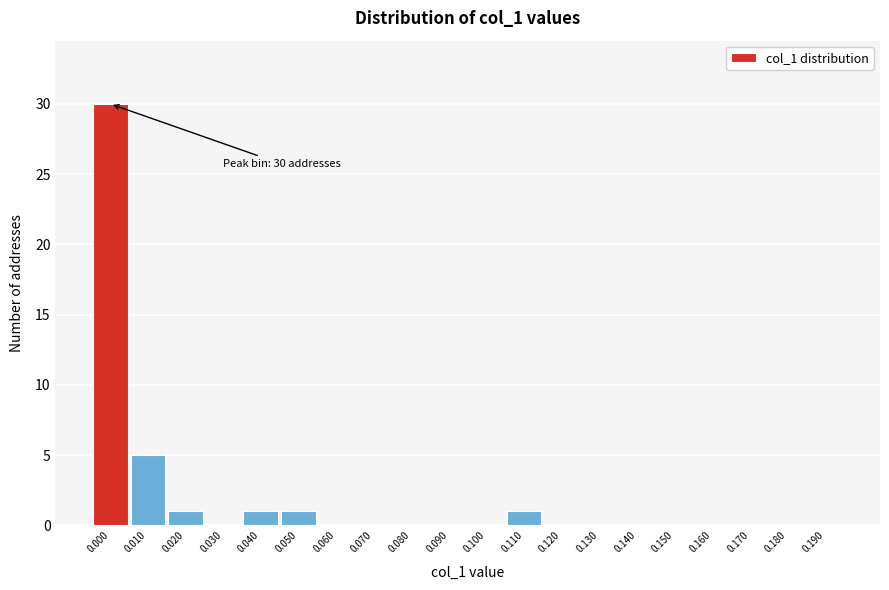

Reading left to right, list all the values displayed in this chart.

0.000=30	0.010=5	0.020=1	0.030=0	0.040=1	0.050=1	0.060=0	0.070=0	0.080=0	0.090=0	0.100=0	0.110=1	0.120=0	0.130=0	0.140=0	0.150=0	0.160=0	0.170=0	0.180=0	0.190=0